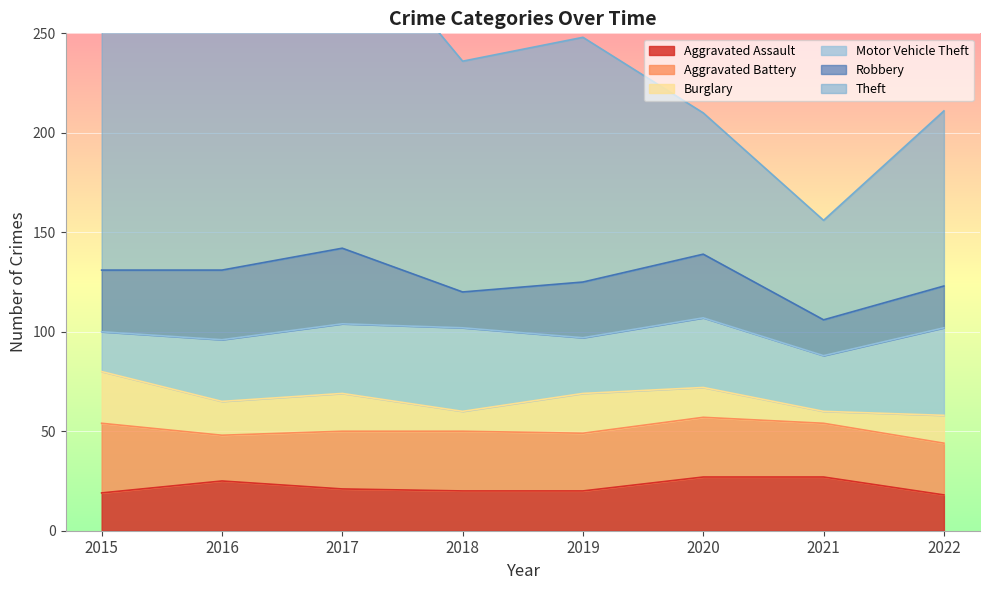

Which series has the widest spread of values?

Theft